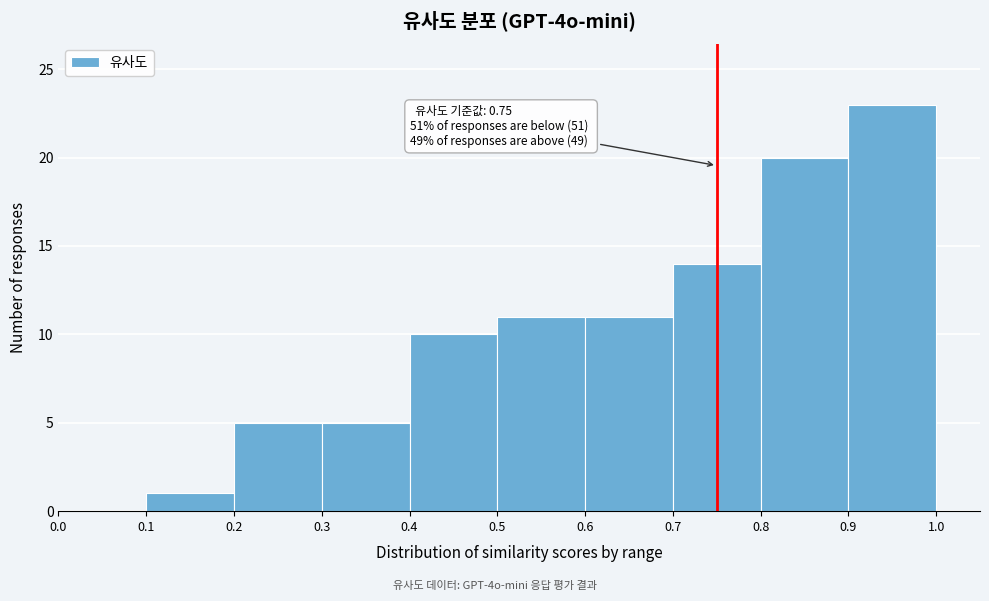

Which range on the x-axis has the tallest bar?

0.9 to 1.0